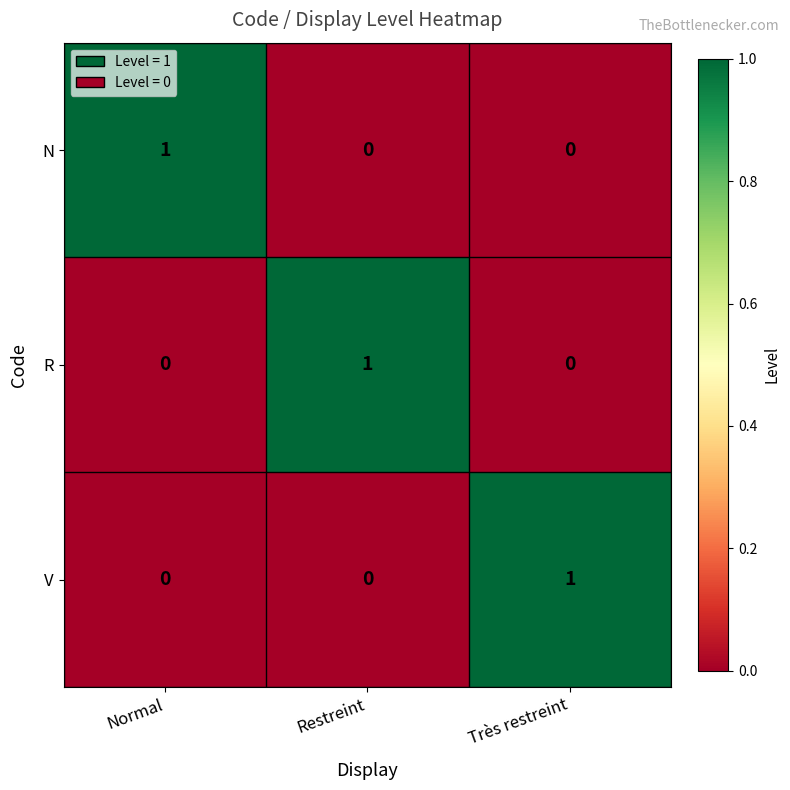

Count the V values in the range 0 to 1.

3